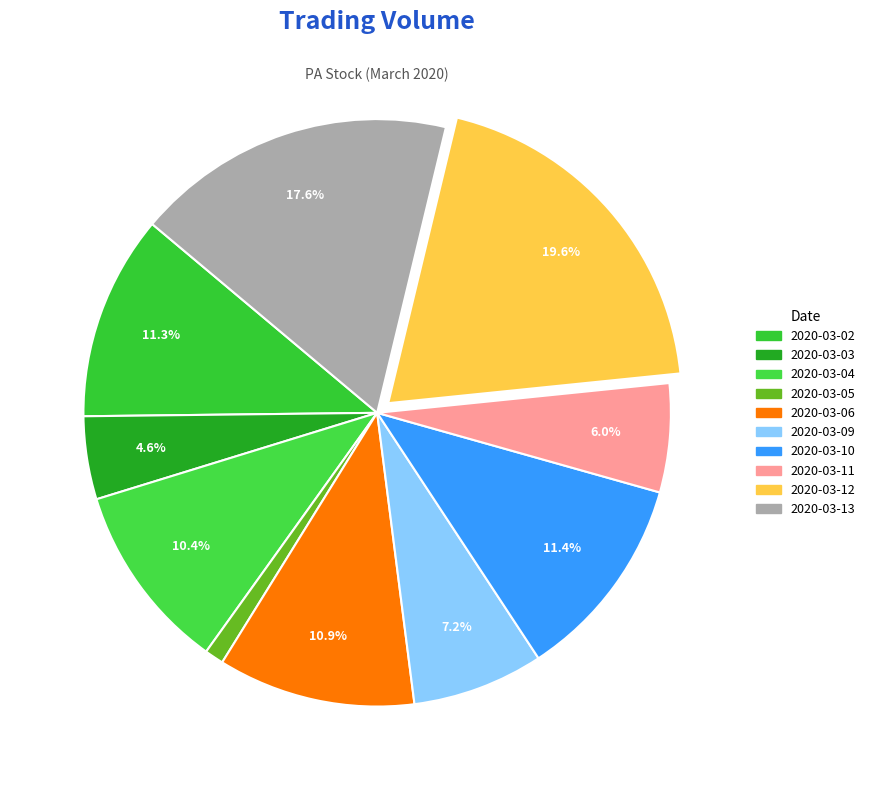

What is the ratio of the value at 2020-03-13 to the value at 2020-03-05?

16.9